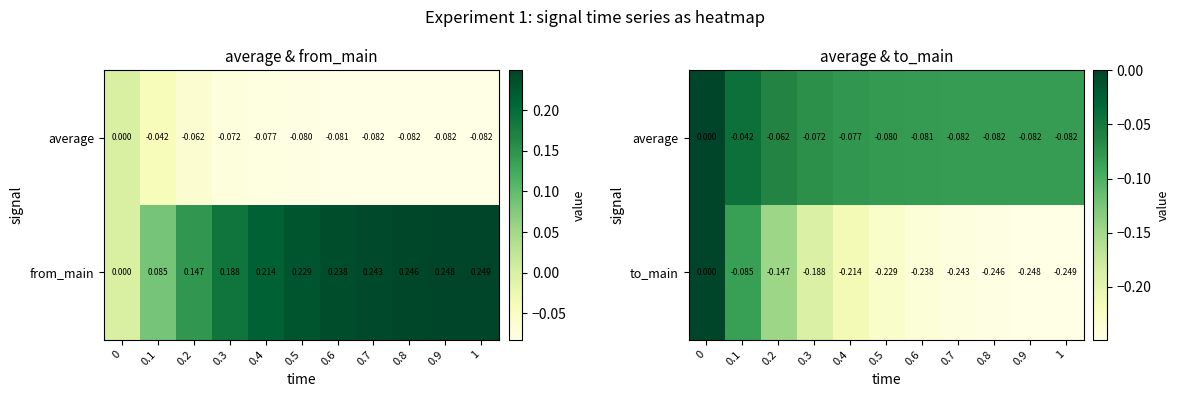

How many values in the from_main series exceed 0?

10